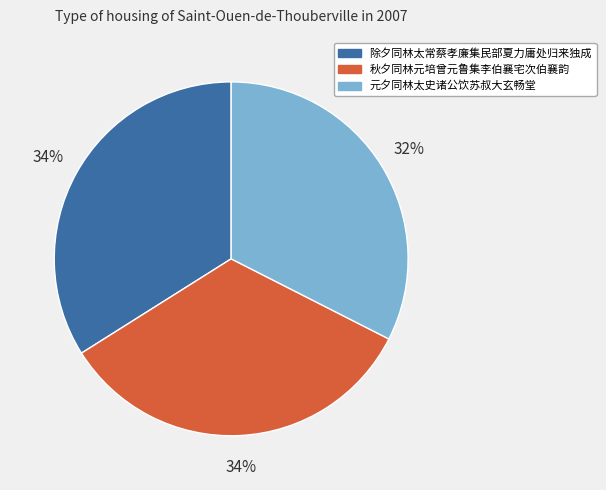

The 除夕同林太常蔡孝廉集民部夏力庸处归来独成 slice represents 34% of the pie. True or false?

True